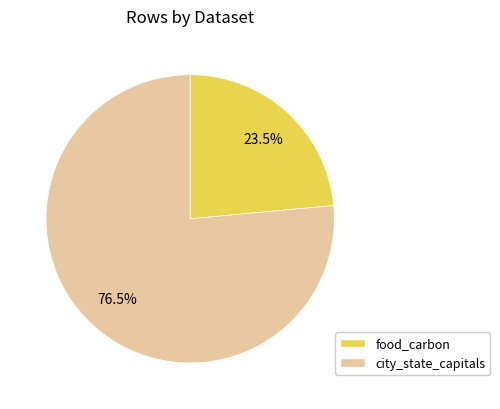

Rank the categories by value from highest to lowest.

city_state_capitals, food_carbon